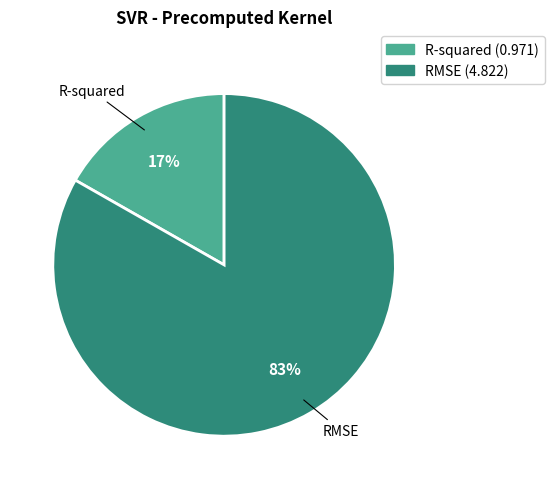

What is the smallest slice in the pie chart?

R-squared